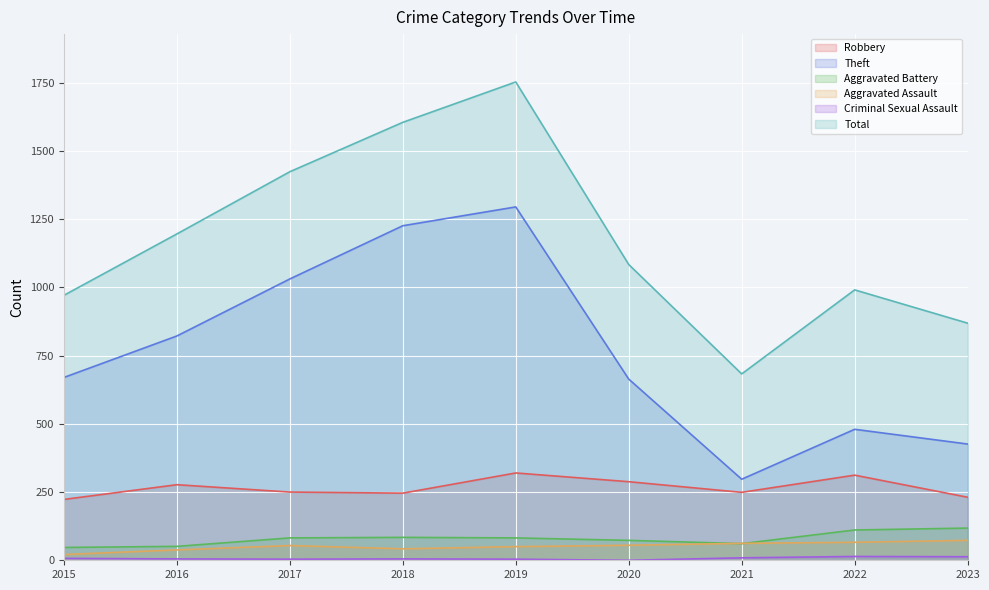

Reading left to right, list all the values displayed in this chart.

Robbery: 223	277	250	246	320	288	249	312	231
Theft: 670	822	1031	1226	1295	664	297	480	426
Aggravated Battery: 47	51	82	84	82	73	61	111	118
Aggravated Assault: 21	38	54	42	50	55	62	66	73
Criminal Sexual Assault: 7	5	4	5	4	0	9	14	13
Total: 971	1196	1424	1605	1753	1084	683	991	869